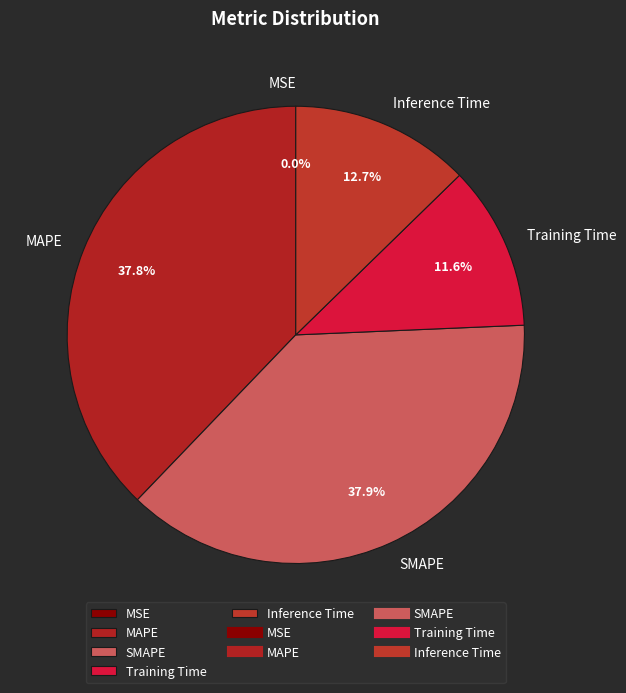

Does Training Time represent more than half of the total?

No